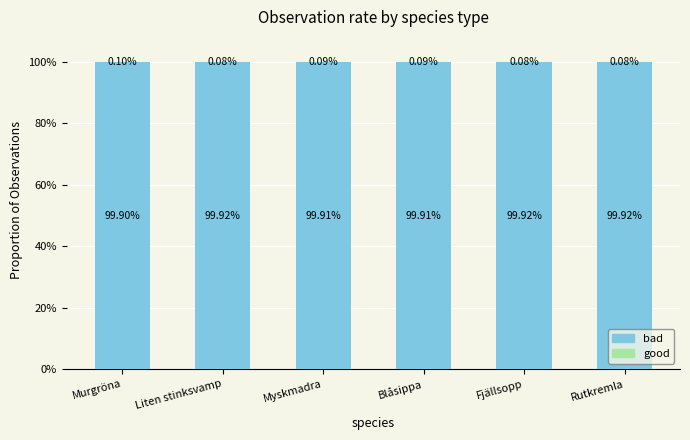

What is the total value across all series at Blåsippa?

100.0